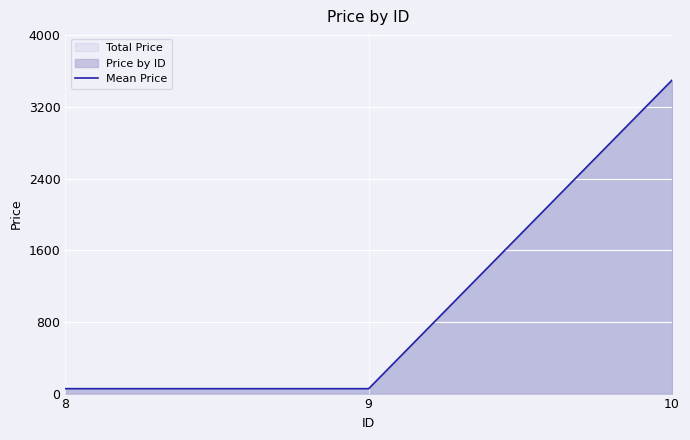

What is the maximum value shown in the chart?

3500